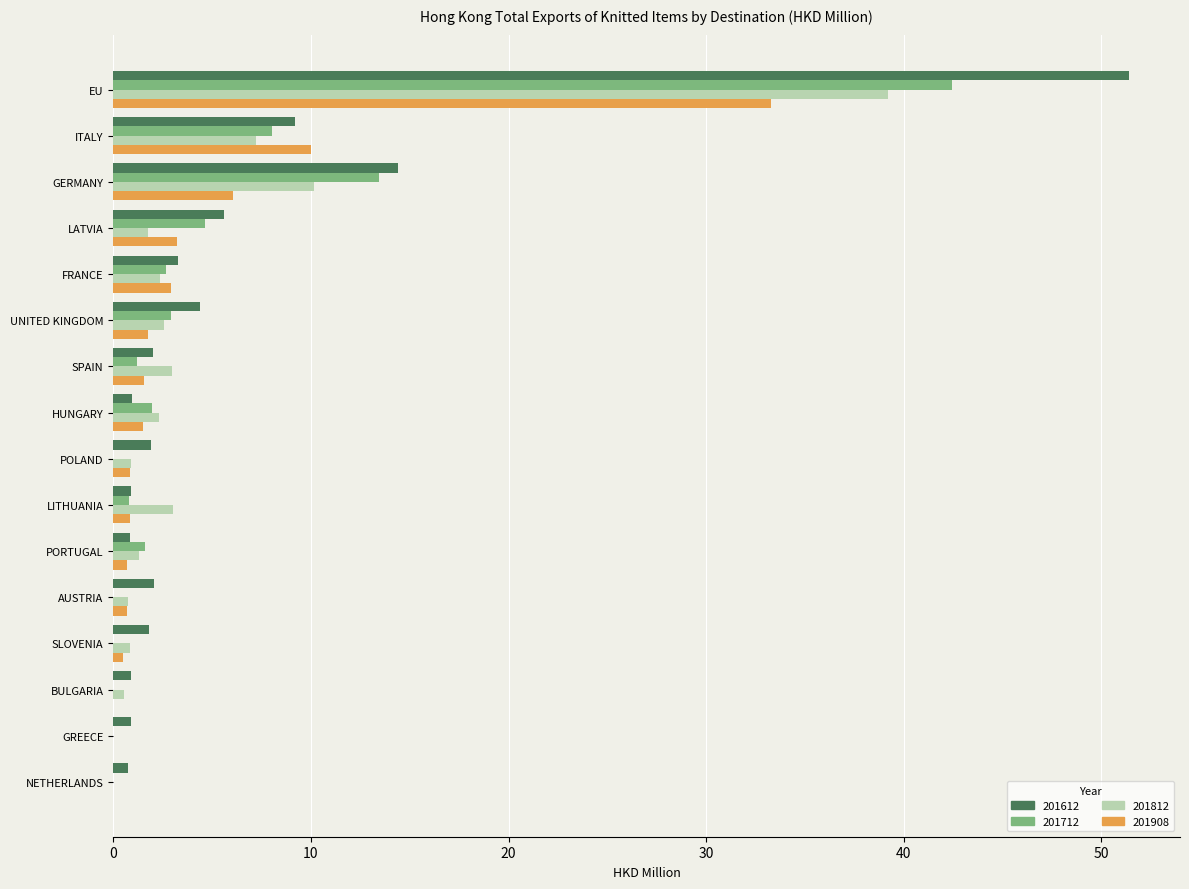

True or false: 201908 has a value of 0.0 at BULGARIA.

True